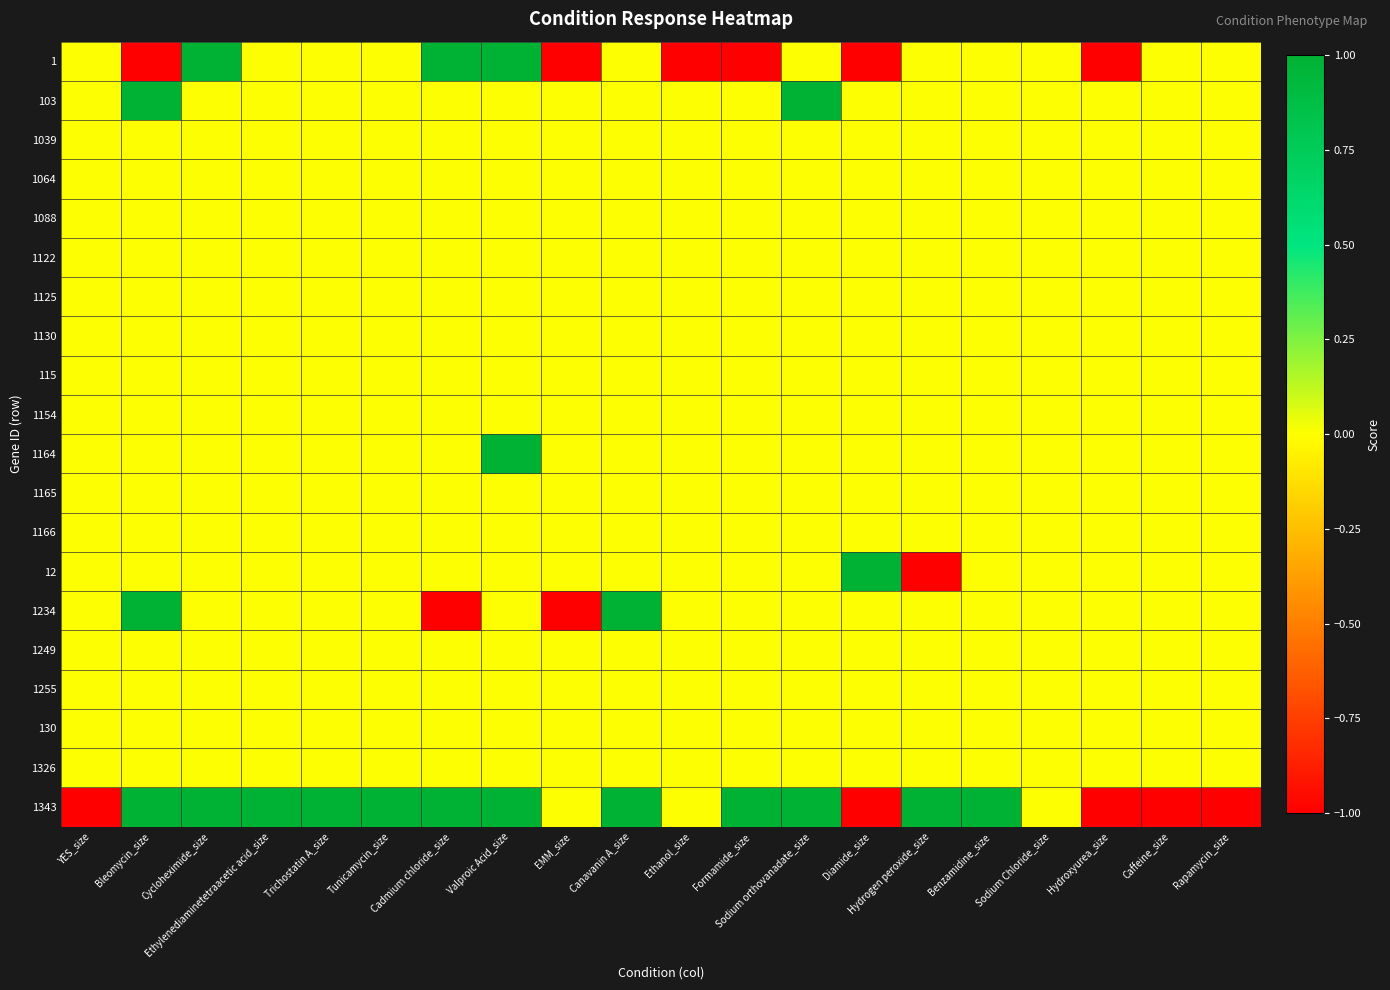

Reading left to right, what are all the values shown in this chart?

1: YES_size=0	Bleomycin_size=-1	Cycloheximide_size=1	Ethylenediaminetetraacetic acid_size=0	Trichostatin A_size=0	Tunicamycin_size=0	Cadmium chloride_size=1	Valproic Acid_size=1	EMM_size=-1	Canavanin A_size=0	Ethanol_size=-1	Formamide_size=-1	Sodium orthovanadate_size=0	Diamide_size=-1	Hydrogen peroxide_size=0	Benzamidine_size=0	Sodium Chloride_size=0	Hydroxyurea_size=-1	Caffeine_size=0	Rapamycin_size=0
103: YES_size=0	Bleomycin_size=1	Cycloheximide_size=0	Ethylenediaminetetraacetic acid_size=0	Trichostatin A_size=0	Tunicamycin_size=0	Cadmium chloride_size=0	Valproic Acid_size=0	EMM_size=0	Canavanin A_size=0	Ethanol_size=0	Formamide_size=0	Sodium orthovanadate_size=1	Diamide_size=0	Hydrogen peroxide_size=0	Benzamidine_size=0	Sodium Chloride_size=0	Hydroxyurea_size=0	Caffeine_size=0	Rapamycin_size=0
1039: YES_size=0	Bleomycin_size=0	Cycloheximide_size=0	Ethylenediaminetetraacetic acid_size=0	Trichostatin A_size=0	Tunicamycin_size=0	Cadmium chloride_size=0	Valproic Acid_size=0	EMM_size=0	Canavanin A_size=0	Ethanol_size=0	Formamide_size=0	Sodium orthovanadate_size=0	Diamide_size=0	Hydrogen peroxide_size=0	Benzamidine_size=0	Sodium Chloride_size=0	Hydroxyurea_size=0	Caffeine_size=0	Rapamycin_size=0
1064: YES_size=0	Bleomycin_size=0	Cycloheximide_size=0	Ethylenediaminetetraacetic acid_size=0	Trichostatin A_size=0	Tunicamycin_size=0	Cadmium chloride_size=0	Valproic Acid_size=0	EMM_size=0	Canavanin A_size=0	Ethanol_size=0	Formamide_size=0	Sodium orthovanadate_size=0	Diamide_size=0	Hydrogen peroxide_size=0	Benzamidine_size=0	Sodium Chloride_size=0	Hydroxyurea_size=0	Caffeine_size=0	Rapamycin_size=0
1088: YES_size=0	Bleomycin_size=0	Cycloheximide_size=0	Ethylenediaminetetraacetic acid_size=0	Trichostatin A_size=0	Tunicamycin_size=0	Cadmium chloride_size=0	Valproic Acid_size=0	EMM_size=0	Canavanin A_size=0	Ethanol_size=0	Formamide_size=0	Sodium orthovanadate_size=0	Diamide_size=0	Hydrogen peroxide_size=0	Benzamidine_size=0	Sodium Chloride_size=0	Hydroxyurea_size=0	Caffeine_size=0	Rapamycin_size=0
1122: YES_size=0	Bleomycin_size=0	Cycloheximide_size=0	Ethylenediaminetetraacetic acid_size=0	Trichostatin A_size=0	Tunicamycin_size=0	Cadmium chloride_size=0	Valproic Acid_size=0	EMM_size=0	Canavanin A_size=0	Ethanol_size=0	Formamide_size=0	Sodium orthovanadate_size=0	Diamide_size=0	Hydrogen peroxide_size=0	Benzamidine_size=0	Sodium Chloride_size=0	Hydroxyurea_size=0	Caffeine_size=0	Rapamycin_size=0
1125: YES_size=0	Bleomycin_size=0	Cycloheximide_size=0	Ethylenediaminetetraacetic acid_size=0	Trichostatin A_size=0	Tunicamycin_size=0	Cadmium chloride_size=0	Valproic Acid_size=0	EMM_size=0	Canavanin A_size=0	Ethanol_size=0	Formamide_size=0	Sodium orthovanadate_size=0	Diamide_size=0	Hydrogen peroxide_size=0	Benzamidine_size=0	Sodium Chloride_size=0	Hydroxyurea_size=0	Caffeine_size=0	Rapamycin_size=0
1130: YES_size=0	Bleomycin_size=0	Cycloheximide_size=0	Ethylenediaminetetraacetic acid_size=0	Trichostatin A_size=0	Tunicamycin_size=0	Cadmium chloride_size=0	Valproic Acid_size=0	EMM_size=0	Canavanin A_size=0	Ethanol_size=0	Formamide_size=0	Sodium orthovanadate_size=0	Diamide_size=0	Hydrogen peroxide_size=0	Benzamidine_size=0	Sodium Chloride_size=0	Hydroxyurea_size=0	Caffeine_size=0	Rapamycin_size=0
115: YES_size=0	Bleomycin_size=0	Cycloheximide_size=0	Ethylenediaminetetraacetic acid_size=0	Trichostatin A_size=0	Tunicamycin_size=0	Cadmium chloride_size=0	Valproic Acid_size=0	EMM_size=0	Canavanin A_size=0	Ethanol_size=0	Formamide_size=0	Sodium orthovanadate_size=0	Diamide_size=0	Hydrogen peroxide_size=0	Benzamidine_size=0	Sodium Chloride_size=0	Hydroxyurea_size=0	Caffeine_size=0	Rapamycin_size=0
1154: YES_size=0	Bleomycin_size=0	Cycloheximide_size=0	Ethylenediaminetetraacetic acid_size=0	Trichostatin A_size=0	Tunicamycin_size=0	Cadmium chloride_size=0	Valproic Acid_size=0	EMM_size=0	Canavanin A_size=0	Ethanol_size=0	Formamide_size=0	Sodium orthovanadate_size=0	Diamide_size=0	Hydrogen peroxide_size=0	Benzamidine_size=0	Sodium Chloride_size=0	Hydroxyurea_size=0	Caffeine_size=0	Rapamycin_size=0
1164: YES_size=0	Bleomycin_size=0	Cycloheximide_size=0	Ethylenediaminetetraacetic acid_size=0	Trichostatin A_size=0	Tunicamycin_size=0	Cadmium chloride_size=0	Valproic Acid_size=1	EMM_size=0	Canavanin A_size=0	Ethanol_size=0	Formamide_size=0	Sodium orthovanadate_size=0	Diamide_size=0	Hydrogen peroxide_size=0	Benzamidine_size=0	Sodium Chloride_size=0	Hydroxyurea_size=0	Caffeine_size=0	Rapamycin_size=0
1165: YES_size=0	Bleomycin_size=0	Cycloheximide_size=0	Ethylenediaminetetraacetic acid_size=0	Trichostatin A_size=0	Tunicamycin_size=0	Cadmium chloride_size=0	Valproic Acid_size=0	EMM_size=0	Canavanin A_size=0	Ethanol_size=0	Formamide_size=0	Sodium orthovanadate_size=0	Diamide_size=0	Hydrogen peroxide_size=0	Benzamidine_size=0	Sodium Chloride_size=0	Hydroxyurea_size=0	Caffeine_size=0	Rapamycin_size=0
1166: YES_size=0	Bleomycin_size=0	Cycloheximide_size=0	Ethylenediaminetetraacetic acid_size=0	Trichostatin A_size=0	Tunicamycin_size=0	Cadmium chloride_size=0	Valproic Acid_size=0	EMM_size=0	Canavanin A_size=0	Ethanol_size=0	Formamide_size=0	Sodium orthovanadate_size=0	Diamide_size=0	Hydrogen peroxide_size=0	Benzamidine_size=0	Sodium Chloride_size=0	Hydroxyurea_size=0	Caffeine_size=0	Rapamycin_size=0
12: YES_size=0	Bleomycin_size=0	Cycloheximide_size=0	Ethylenediaminetetraacetic acid_size=0	Trichostatin A_size=0	Tunicamycin_size=0	Cadmium chloride_size=0	Valproic Acid_size=0	EMM_size=0	Canavanin A_size=0	Ethanol_size=0	Formamide_size=0	Sodium orthovanadate_size=0	Diamide_size=1	Hydrogen peroxide_size=-1	Benzamidine_size=0	Sodium Chloride_size=0	Hydroxyurea_size=0	Caffeine_size=0	Rapamycin_size=0
1234: YES_size=0	Bleomycin_size=1	Cycloheximide_size=0	Ethylenediaminetetraacetic acid_size=0	Trichostatin A_size=0	Tunicamycin_size=0	Cadmium chloride_size=-1	Valproic Acid_size=0	EMM_size=-1	Canavanin A_size=1	Ethanol_size=0	Formamide_size=0	Sodium orthovanadate_size=0	Diamide_size=0	Hydrogen peroxide_size=0	Benzamidine_size=0	Sodium Chloride_size=0	Hydroxyurea_size=0	Caffeine_size=0	Rapamycin_size=0
1249: YES_size=0	Bleomycin_size=0	Cycloheximide_size=0	Ethylenediaminetetraacetic acid_size=0	Trichostatin A_size=0	Tunicamycin_size=0	Cadmium chloride_size=0	Valproic Acid_size=0	EMM_size=0	Canavanin A_size=0	Ethanol_size=0	Formamide_size=0	Sodium orthovanadate_size=0	Diamide_size=0	Hydrogen peroxide_size=0	Benzamidine_size=0	Sodium Chloride_size=0	Hydroxyurea_size=0	Caffeine_size=0	Rapamycin_size=0
1255: YES_size=0	Bleomycin_size=0	Cycloheximide_size=0	Ethylenediaminetetraacetic acid_size=0	Trichostatin A_size=0	Tunicamycin_size=0	Cadmium chloride_size=0	Valproic Acid_size=0	EMM_size=0	Canavanin A_size=0	Ethanol_size=0	Formamide_size=0	Sodium orthovanadate_size=0	Diamide_size=0	Hydrogen peroxide_size=0	Benzamidine_size=0	Sodium Chloride_size=0	Hydroxyurea_size=0	Caffeine_size=0	Rapamycin_size=0
130: YES_size=0	Bleomycin_size=0	Cycloheximide_size=0	Ethylenediaminetetraacetic acid_size=0	Trichostatin A_size=0	Tunicamycin_size=0	Cadmium chloride_size=0	Valproic Acid_size=0	EMM_size=0	Canavanin A_size=0	Ethanol_size=0	Formamide_size=0	Sodium orthovanadate_size=0	Diamide_size=0	Hydrogen peroxide_size=0	Benzamidine_size=0	Sodium Chloride_size=0	Hydroxyurea_size=0	Caffeine_size=0	Rapamycin_size=0
1326: YES_size=0	Bleomycin_size=0	Cycloheximide_size=0	Ethylenediaminetetraacetic acid_size=0	Trichostatin A_size=0	Tunicamycin_size=0	Cadmium chloride_size=0	Valproic Acid_size=0	EMM_size=0	Canavanin A_size=0	Ethanol_size=0	Formamide_size=0	Sodium orthovanadate_size=0	Diamide_size=0	Hydrogen peroxide_size=0	Benzamidine_size=0	Sodium Chloride_size=0	Hydroxyurea_size=0	Caffeine_size=0	Rapamycin_size=0
1343: YES_size=-1	Bleomycin_size=1	Cycloheximide_size=1	Ethylenediaminetetraacetic acid_size=1	Trichostatin A_size=1	Tunicamycin_size=1	Cadmium chloride_size=1	Valproic Acid_size=1	EMM_size=0	Canavanin A_size=1	Ethanol_size=0	Formamide_size=1	Sodium orthovanadate_size=1	Diamide_size=-1	Hydrogen peroxide_size=1	Benzamidine_size=1	Sodium Chloride_size=0	Hydroxyurea_size=-1	Caffeine_size=-1	Rapamycin_size=-1